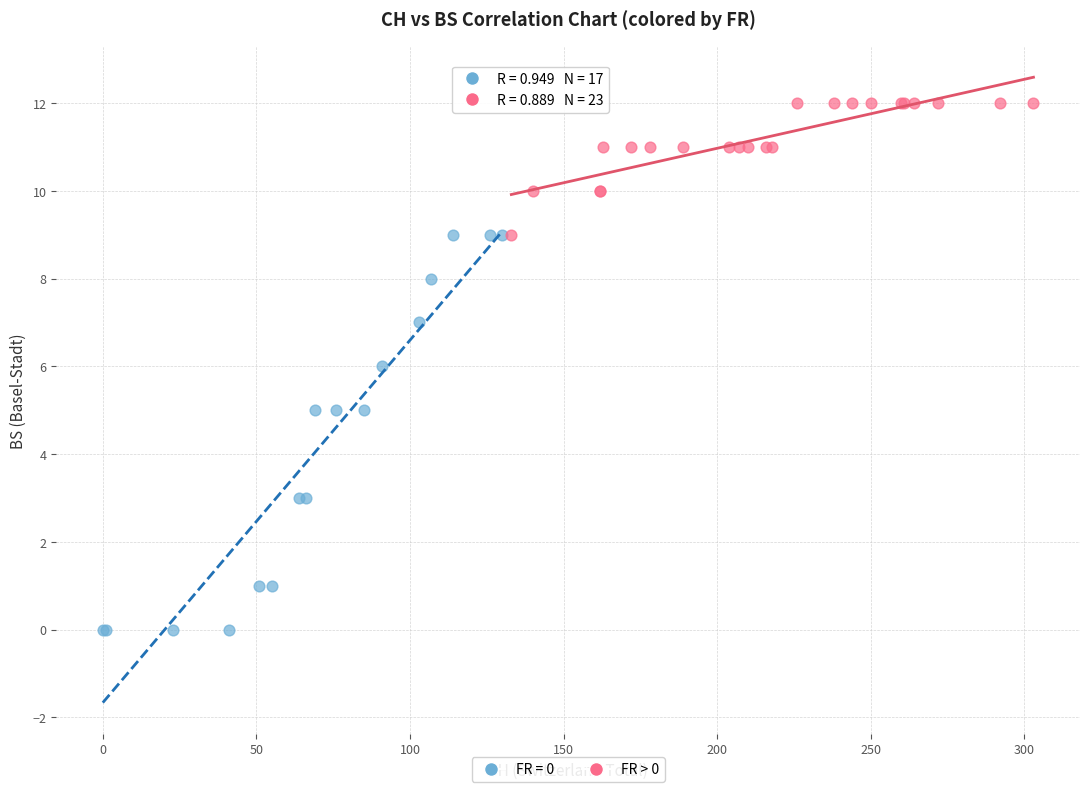

Which series reaches the maximum Y coordinate?

FR > 0